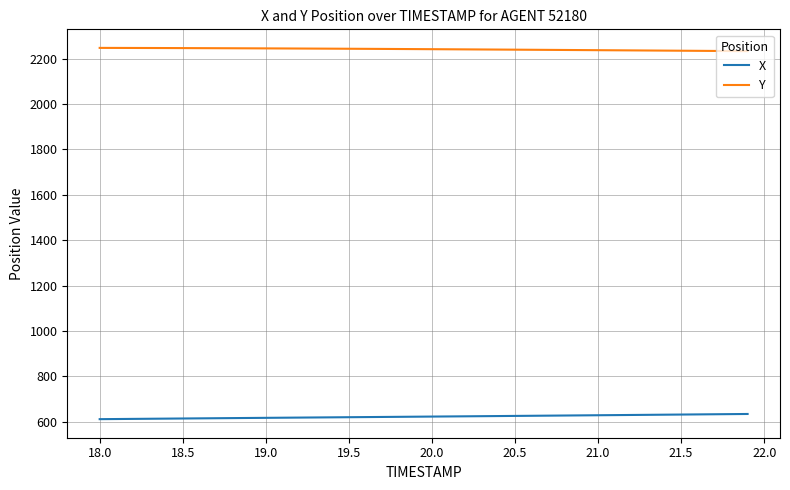

True or false: Y and X cross at least once.

False